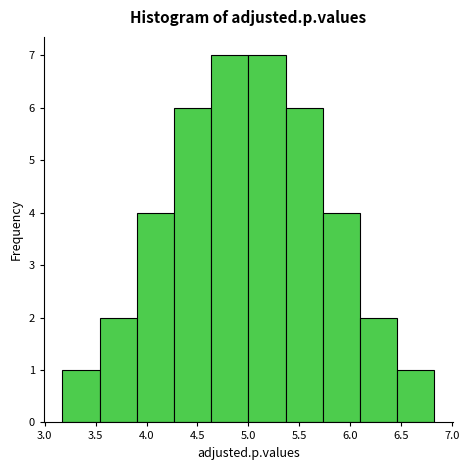

Reading left to right, list every bar in this chart as the range it spans on the x-axis followed by its height. Neither the bar edges nor the heights are printed on the chart, so give them approximately, as read against the axes.

3.15 to 3.55: 1
3.55 to 3.90: 2
3.90 to 4.25: 4
4.25 to 4.65: 6
4.65 to 5.00: 7
5.00 to 5.35: 7
5.35 to 5.75: 6
5.75 to 6.10: 4
6.10 to 6.45: 2
6.45 to 6.85: 1